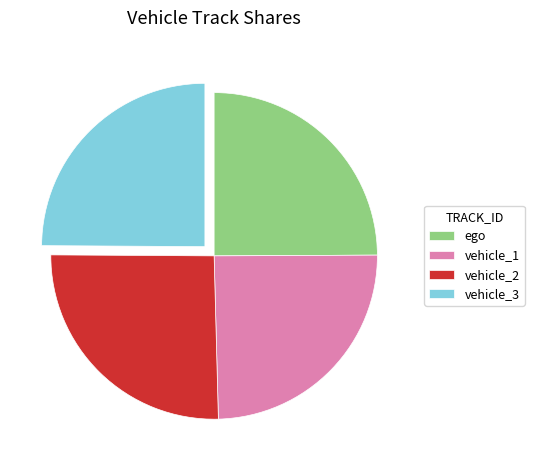

What is the largest slice in the pie chart?

vehicle_2